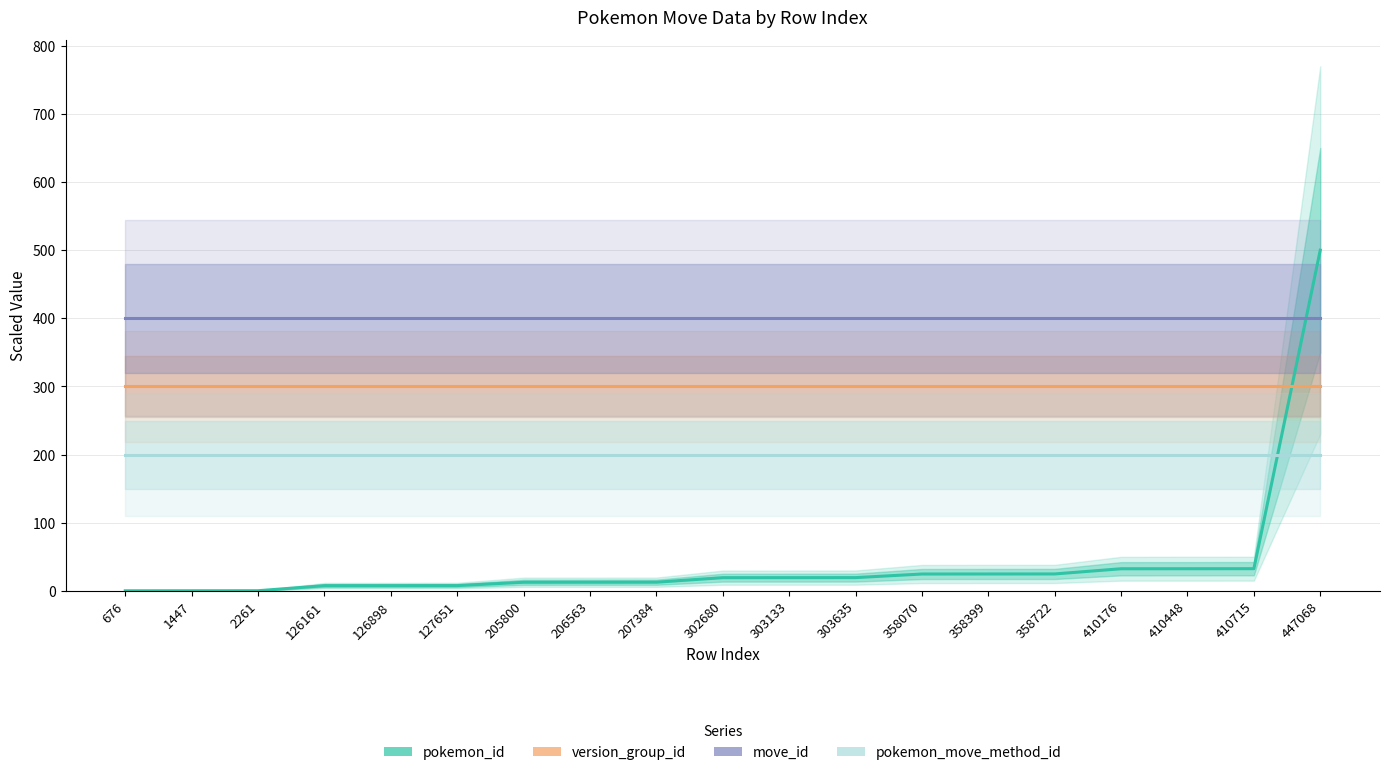

How many series are shown in this chart?

4